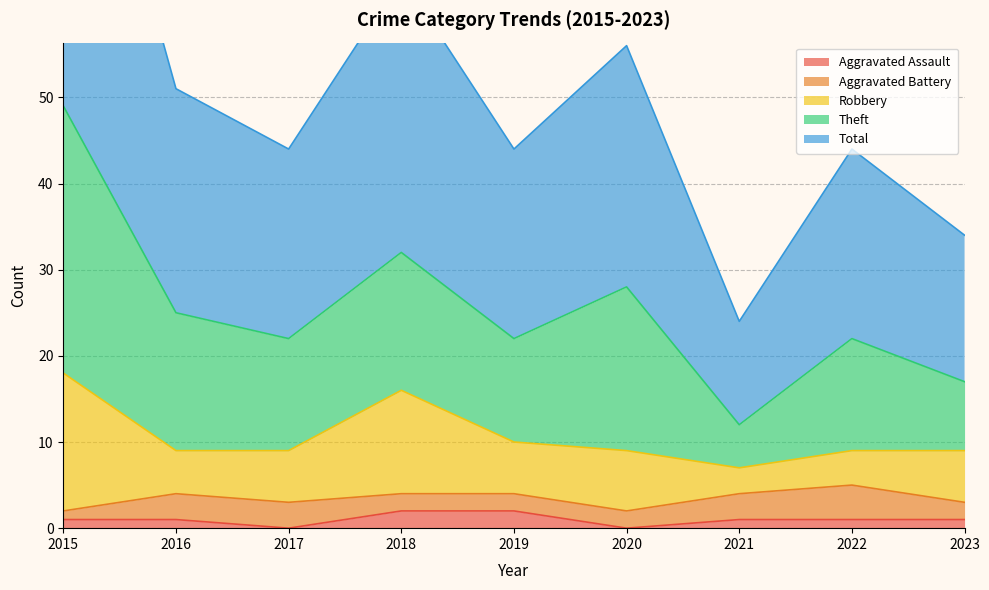

Which label corresponds to the smallest value in the chart?

2017